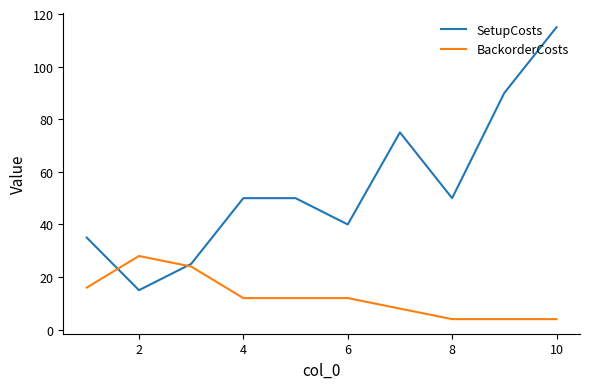

Reading left to right, what are all the values shown in this chart?

SetupCosts: 35	15	25	50	50	40	75	50	90	115
BackorderCosts: 16	28	24	12	12	12	8	4	4	4